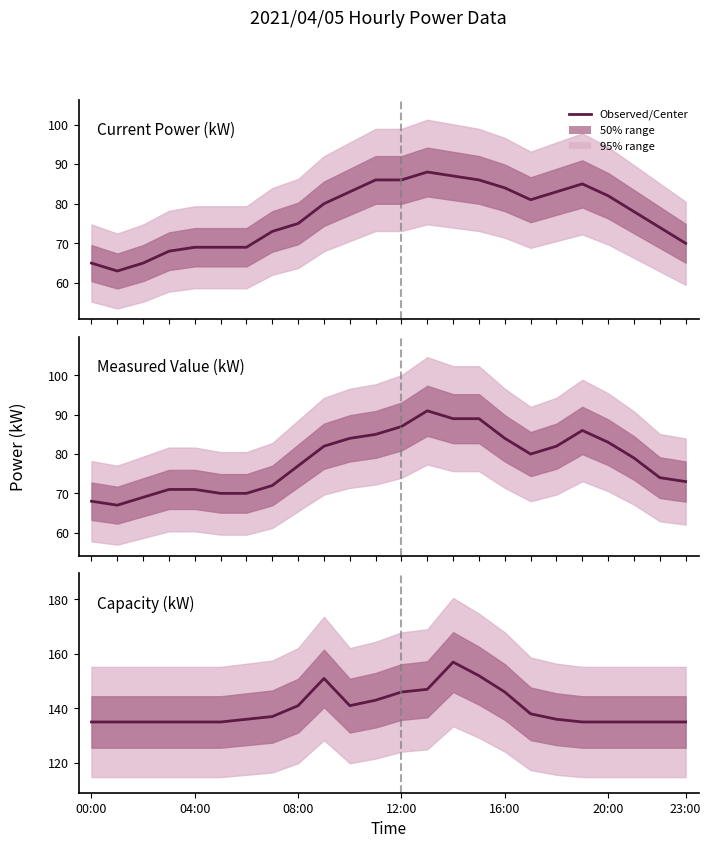

How many series are shown in this chart?

3